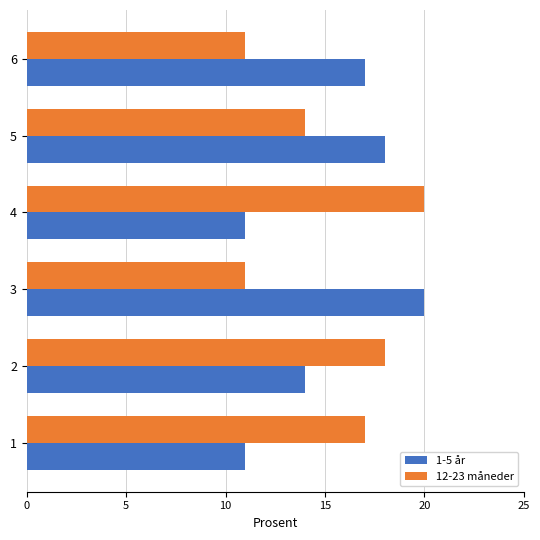

Count the number of data series in this chart.

2